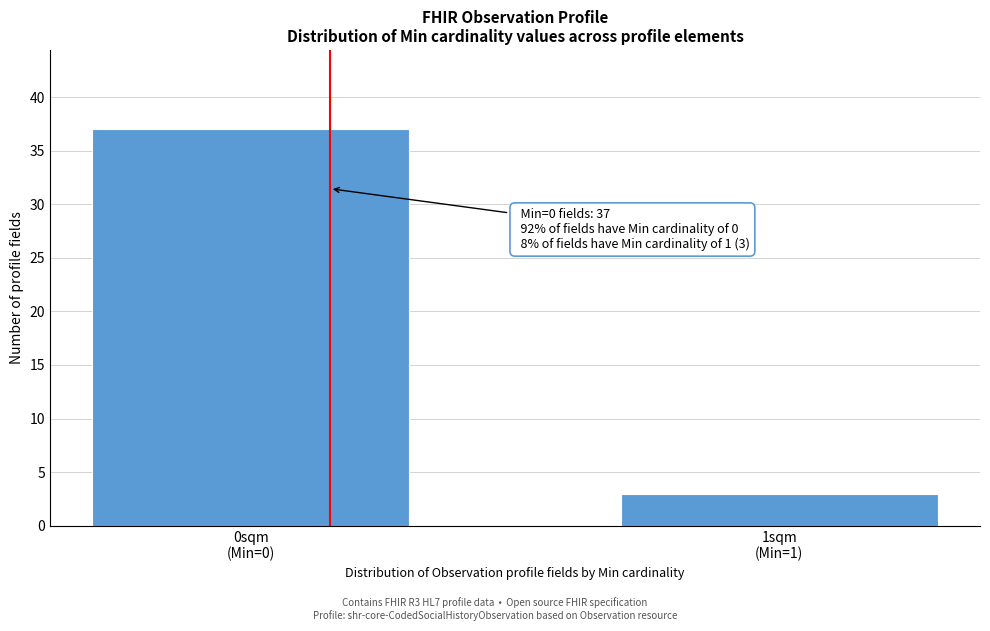

Reading right to left, what are all the values shown in this chart?

3	37